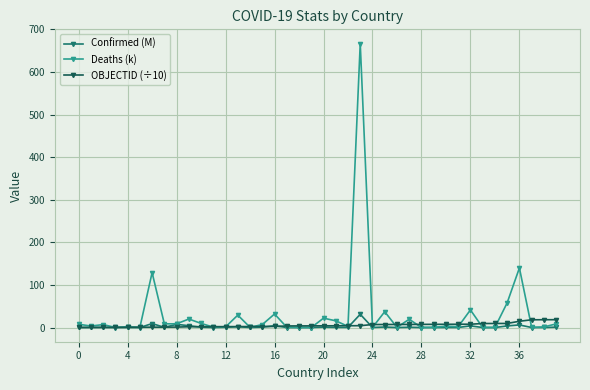

What is the maximum value shown in the chart?

667.0